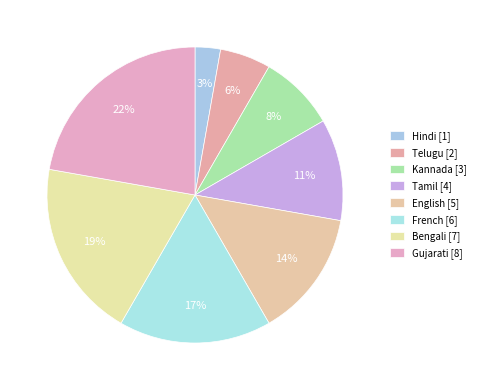

Is there any slice that represents more than half of the pie?

No